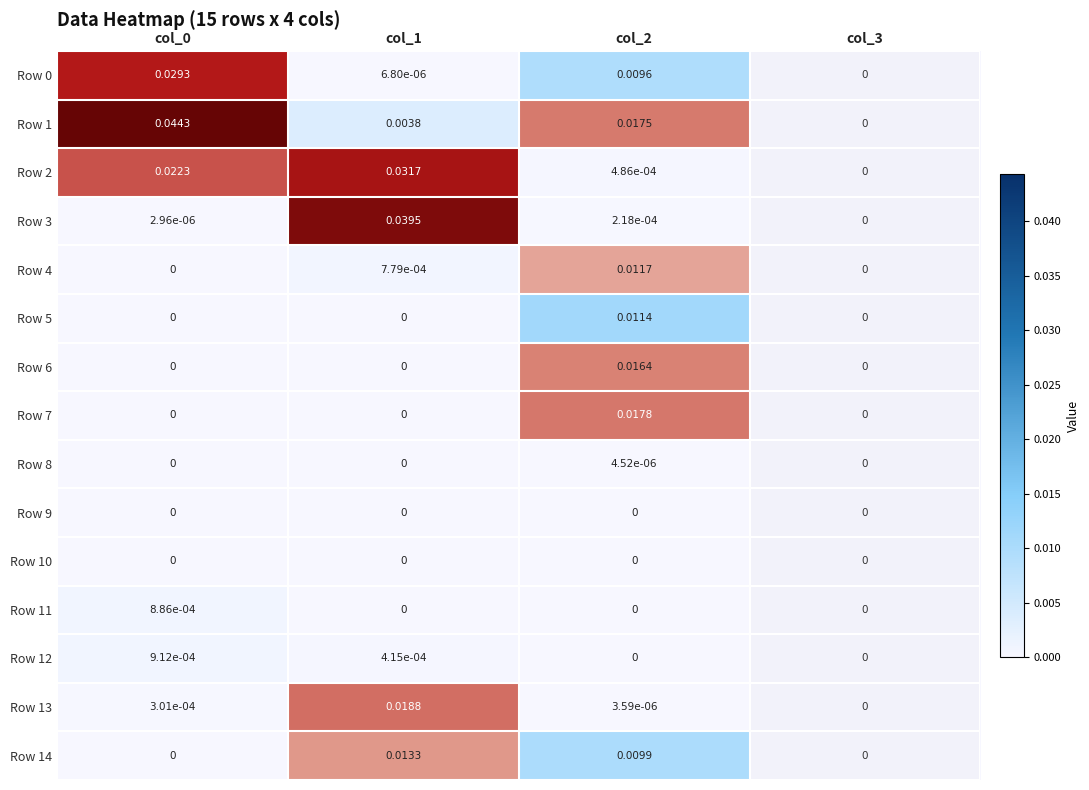

Is the value of Row 14 at col_2 greater than the value of Row 5 at col_1?

Yes